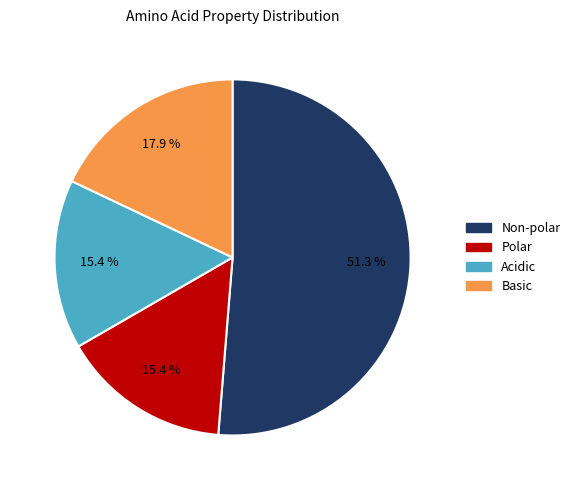

Is there any slice that represents more than half of the pie?

Yes